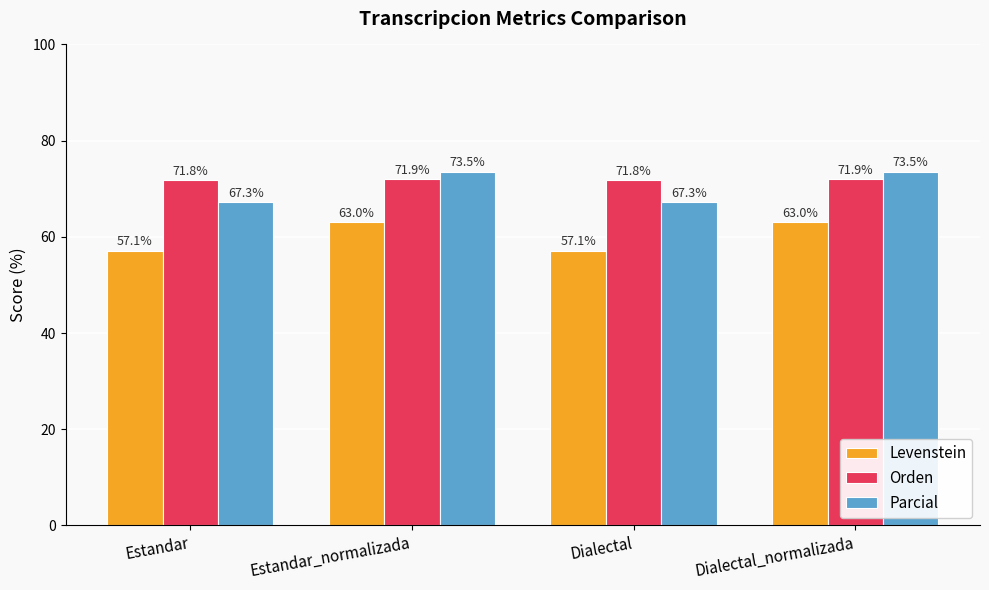

At how many categories does at least one series exceed 64?

4